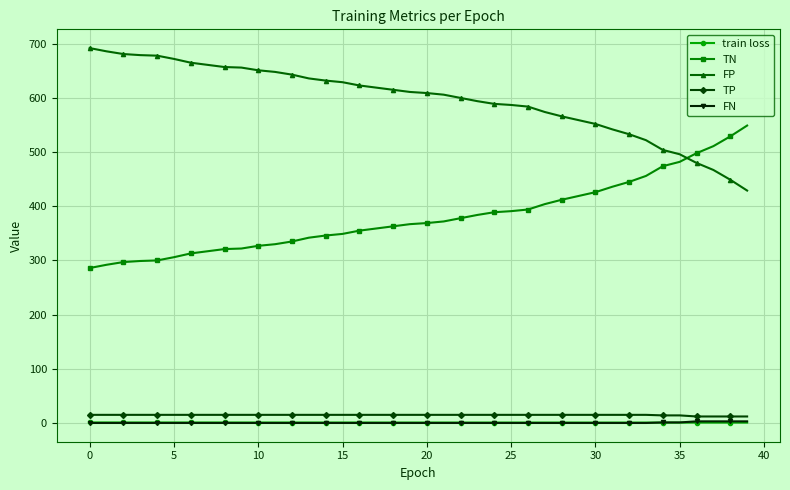

Does the chart have visible grid lines?

Yes